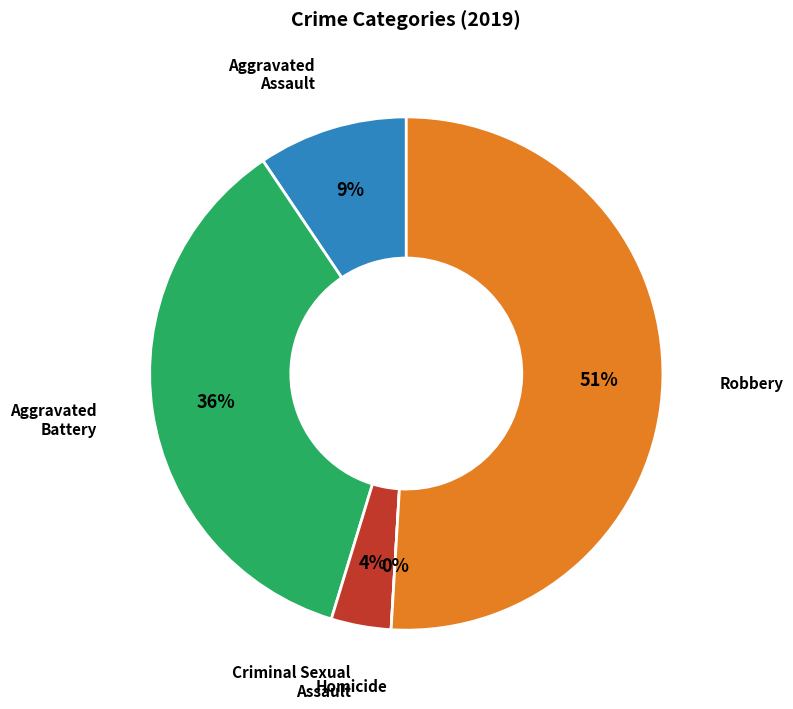

To the nearest percent, what is the average slice percentage?

20%